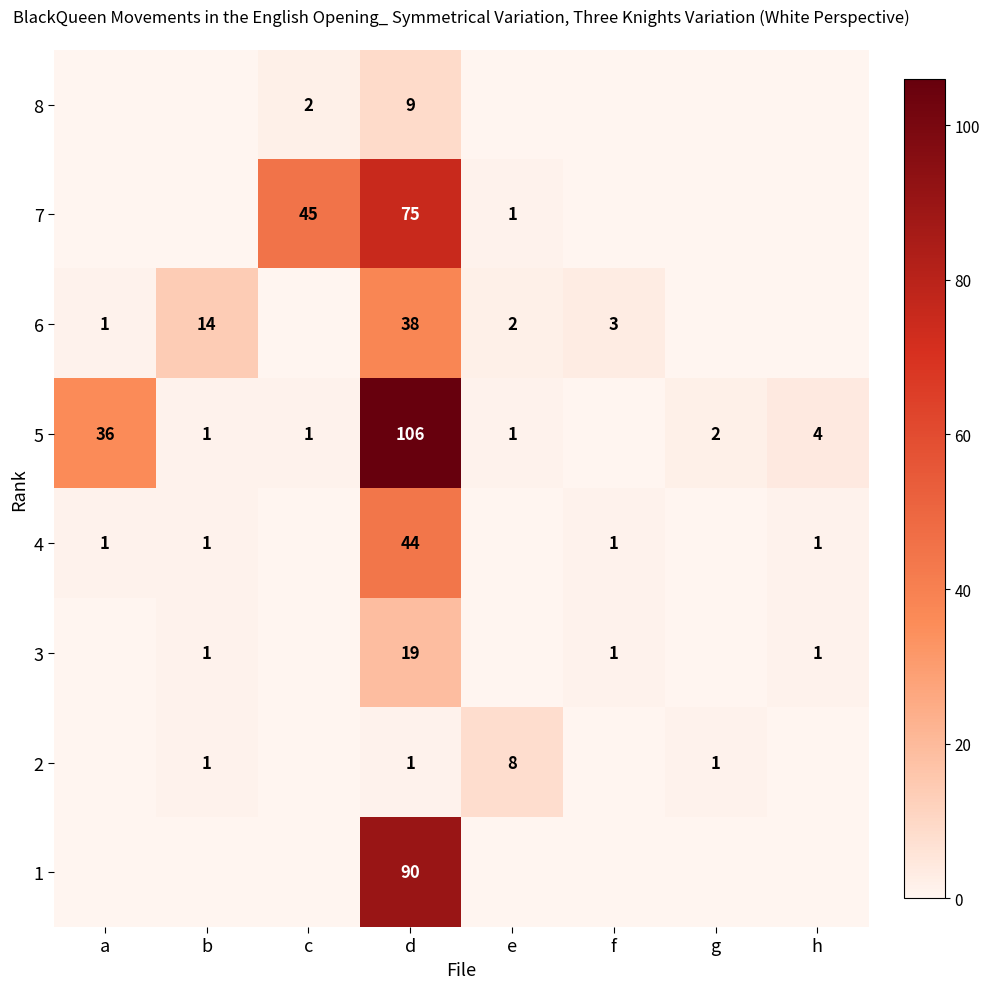

True or false: 5 has a value of 106 at d.

True